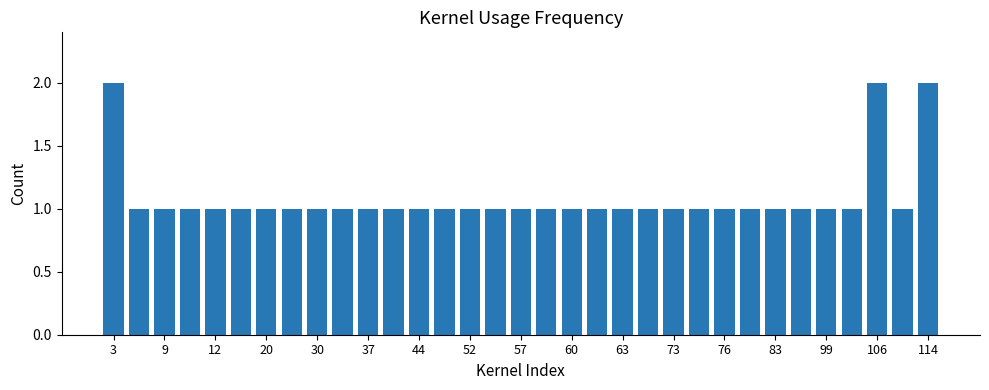

What is the value of the 25th bar from the left?

1